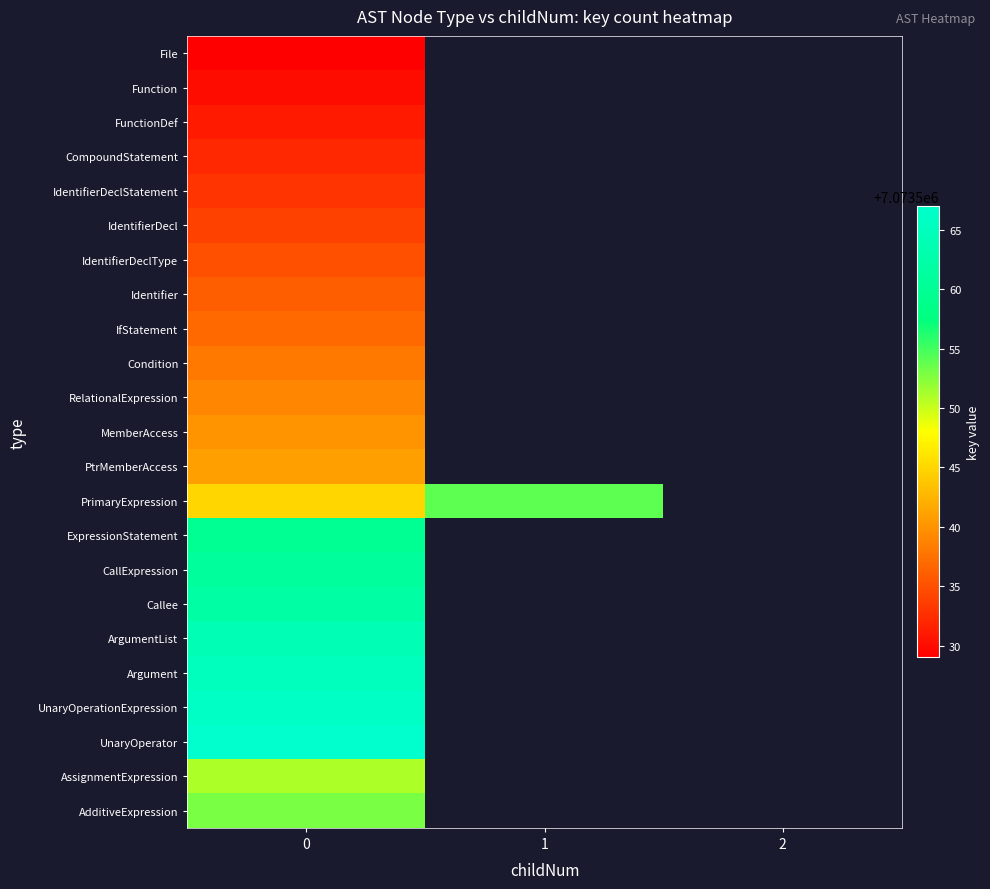

Is it true that MemberAccess equals 7073540.0 at 0?

True